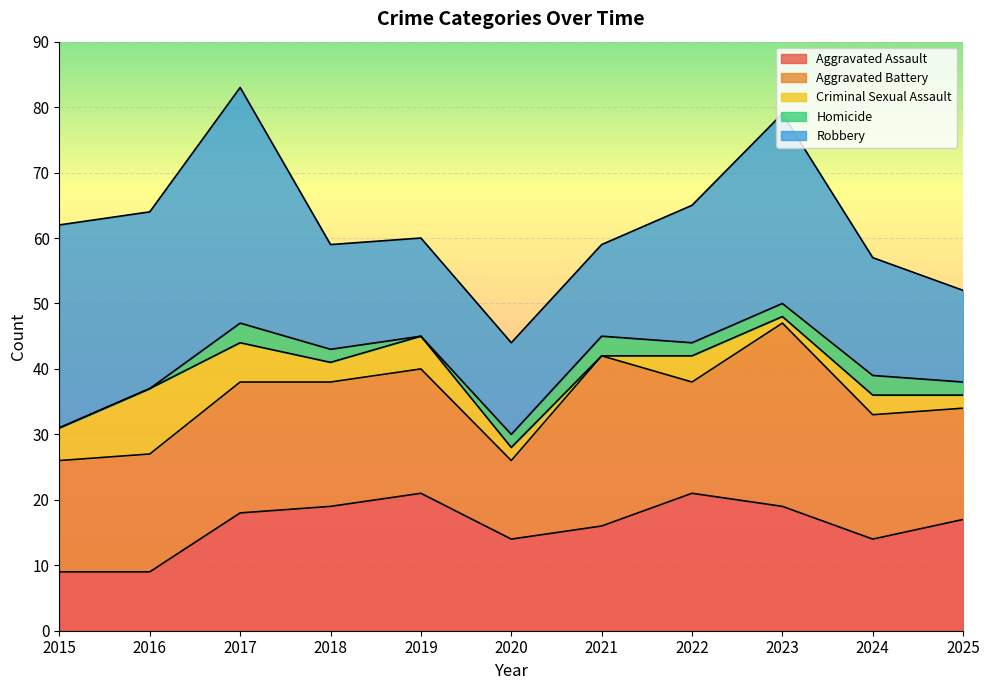

The value of Aggravated Battery at 2022 is 17. True or false?

True